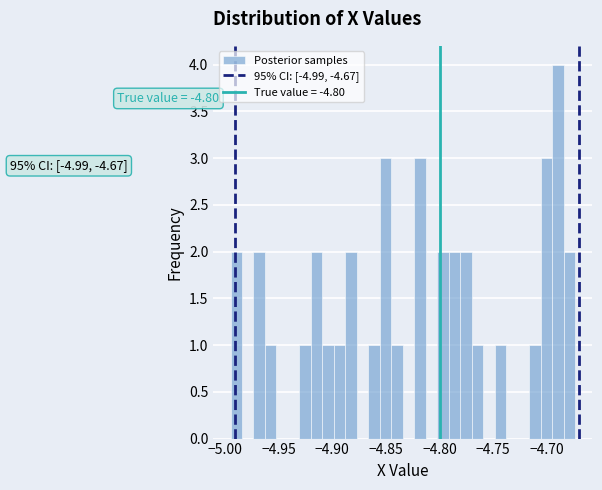

Read against the x-axis, roughly where is the centre of the tallest bar?

-4.690